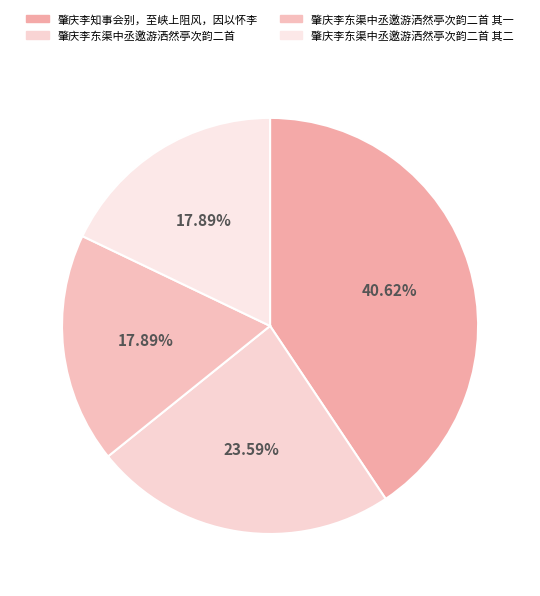

Count the number of slices in the pie.

4